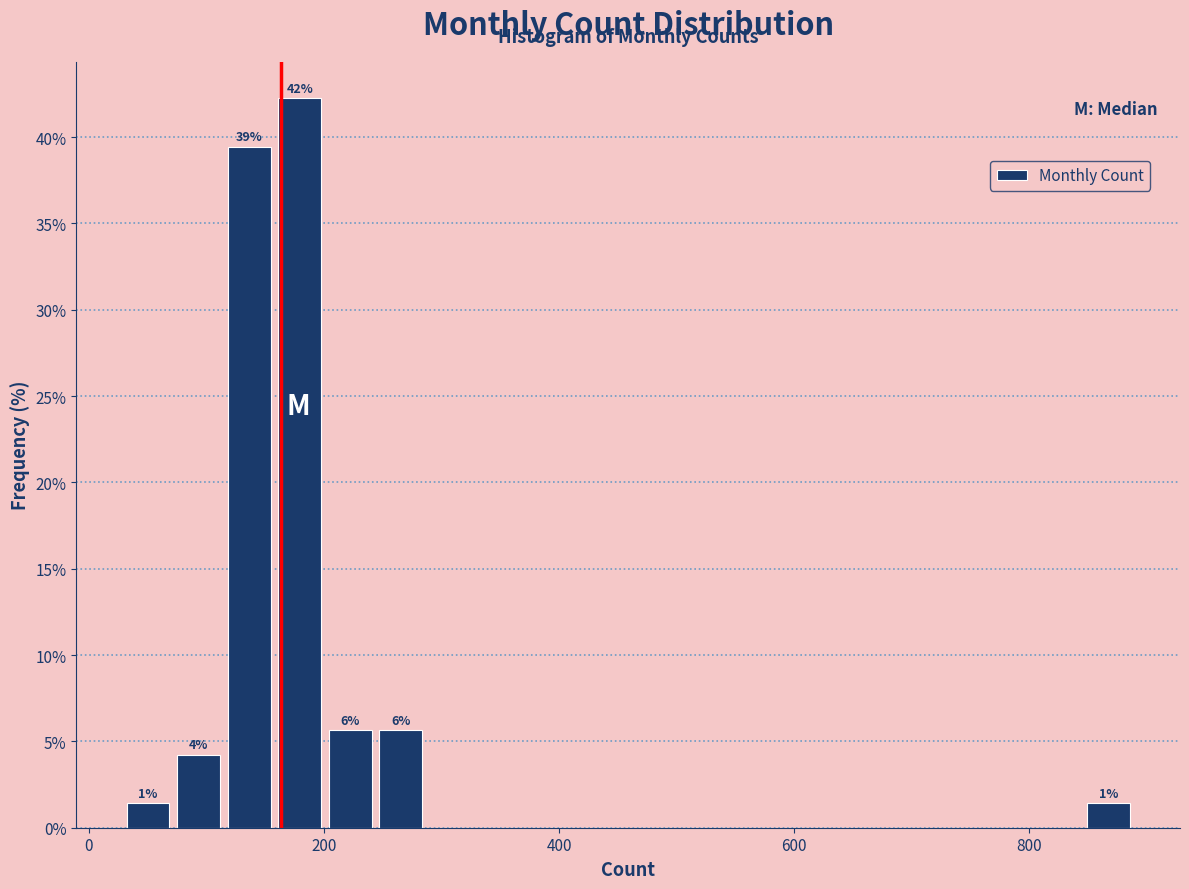

Around what value on the x-axis is the tallest bar? Give the approximate position of its centre, as read against the axis.

180